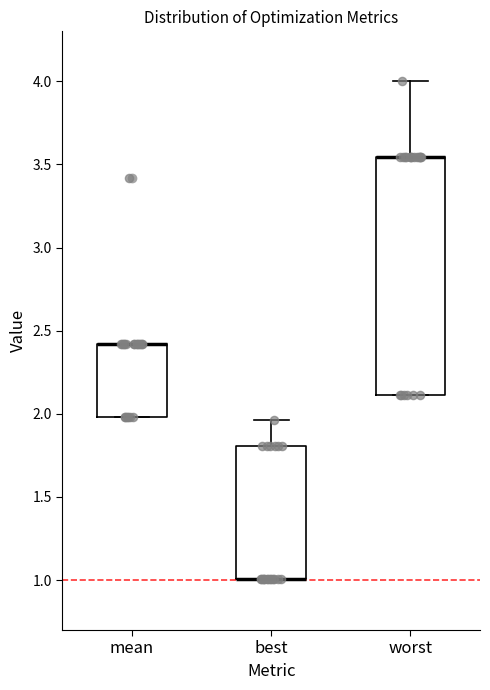

Where is the upper edge of the box for worst on the y-axis? The values are not printed on the chart, so give them approximately, as read against the axis.

3.55